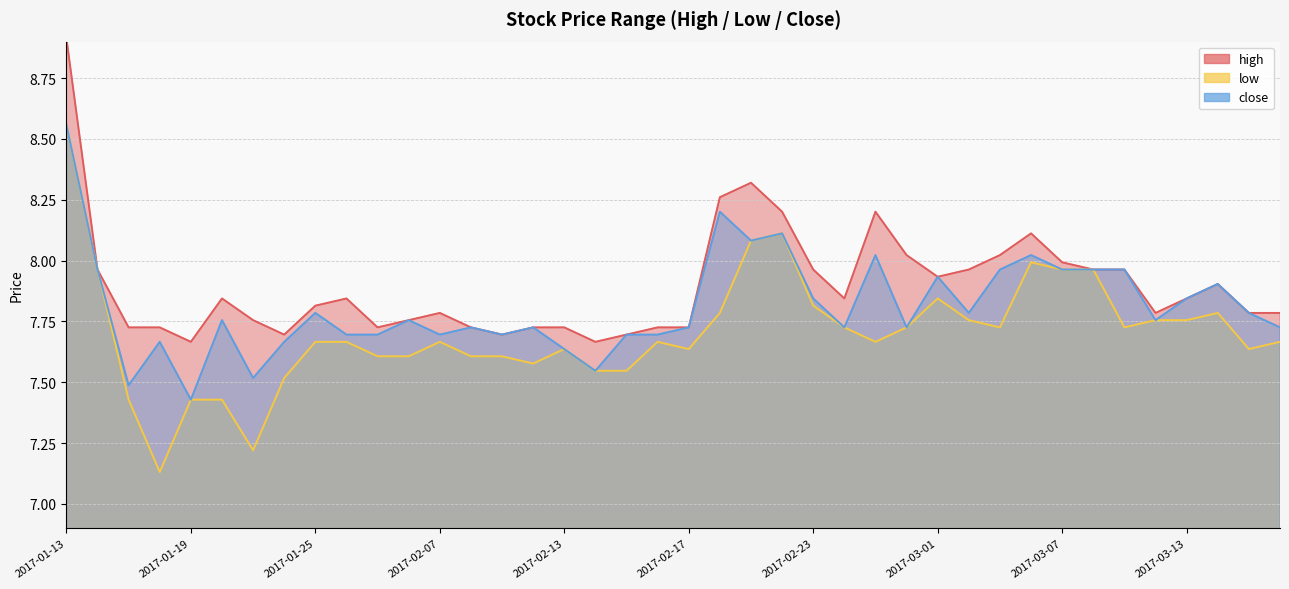

Is the value of close at 2017-02-02 greater than the value of low at 2017-01-23?

Yes